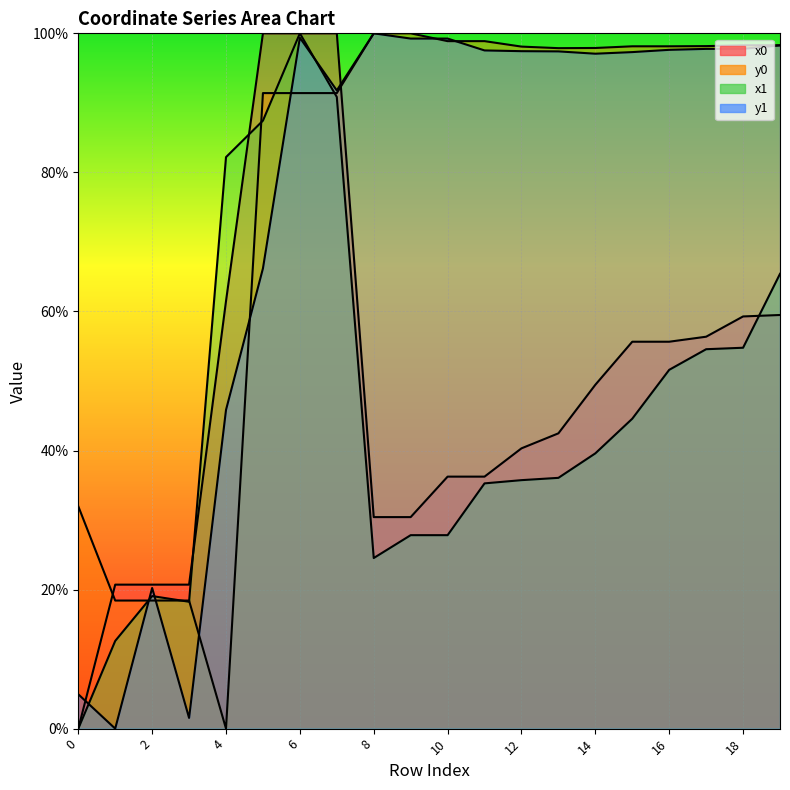

What is the maximum value for x1?

100.0